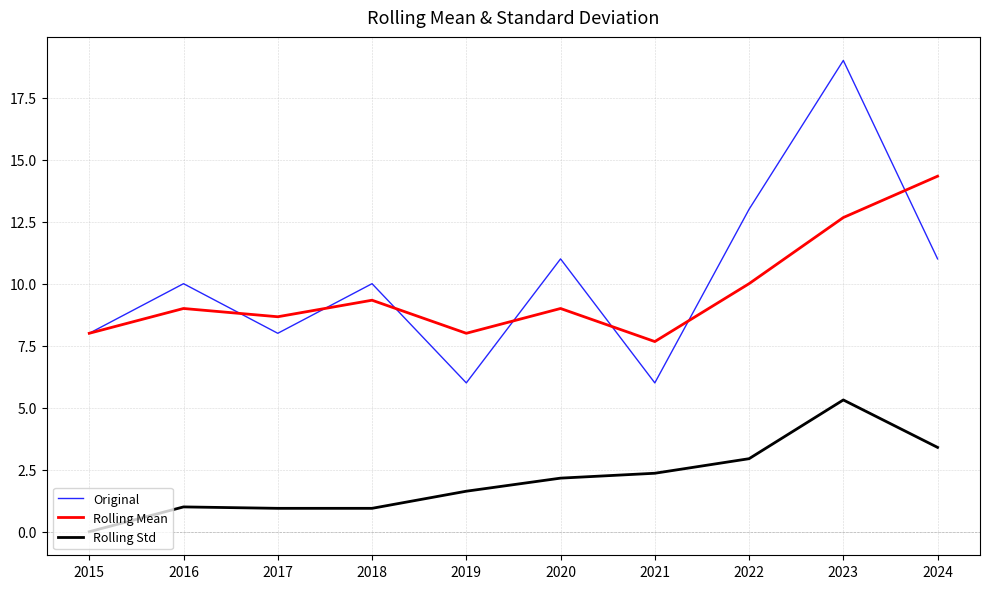

Read the Rolling Std value at 2021.

2.4